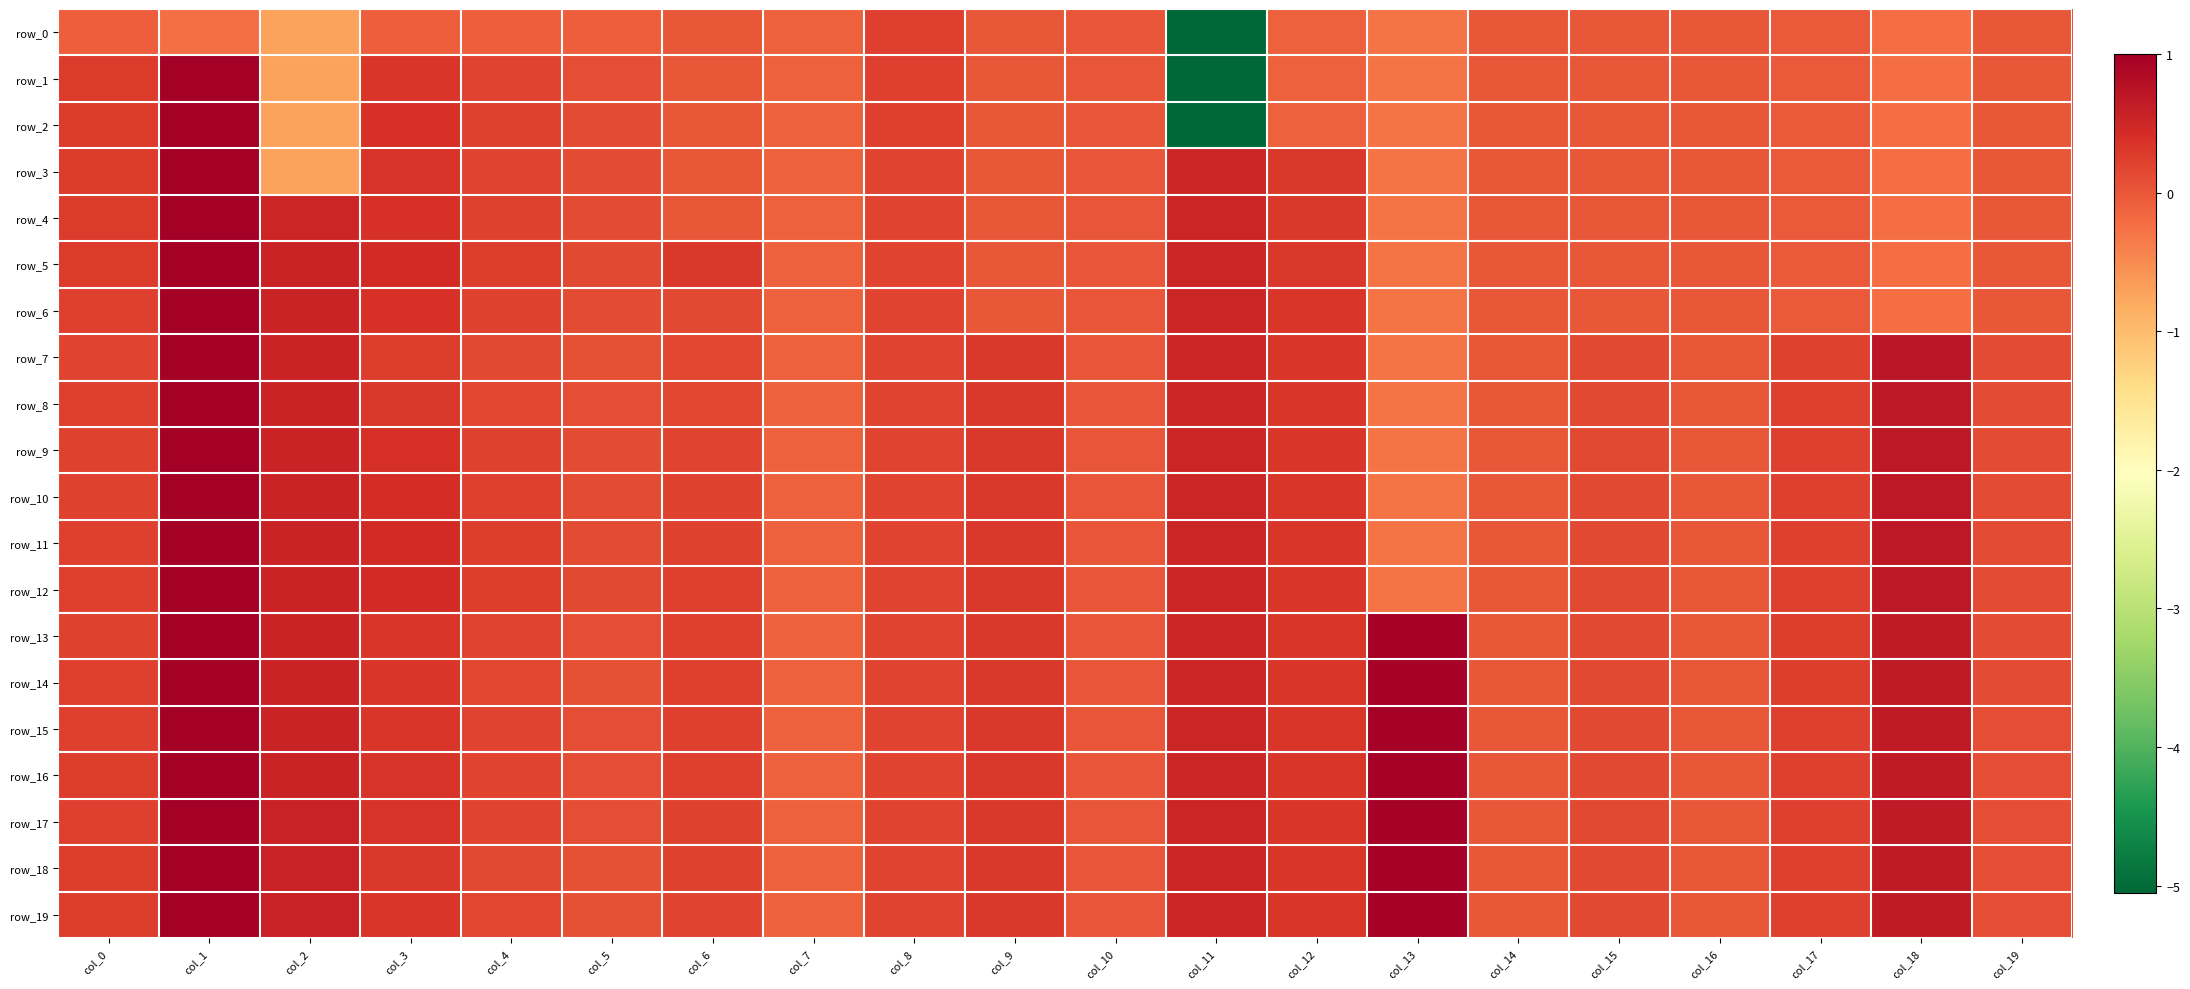

Where is row_2 nearest to the value -2?

col_2